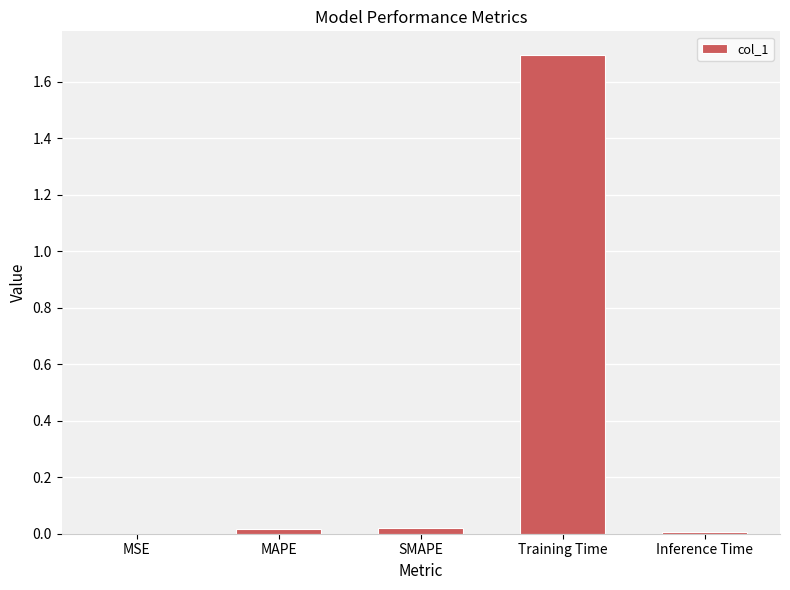

True or false: the data shows 0.0 at Inference Time.

True